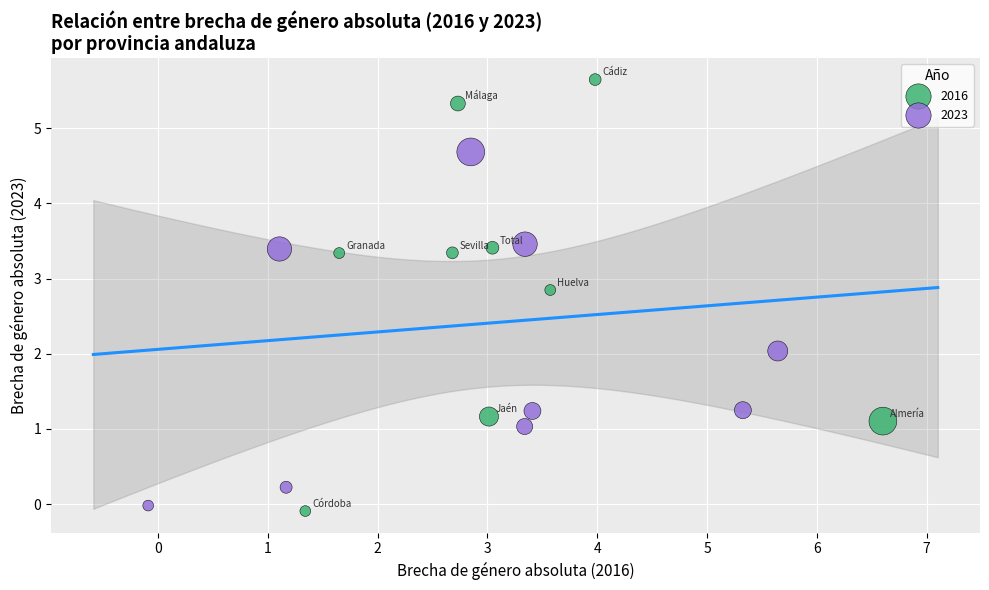

Which series has the largest Y range (max minus min)?

2016